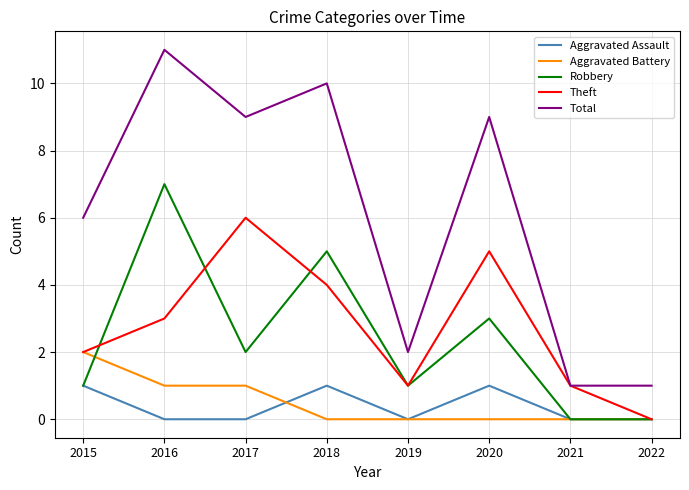

What value does the Total series have at 2020?

9